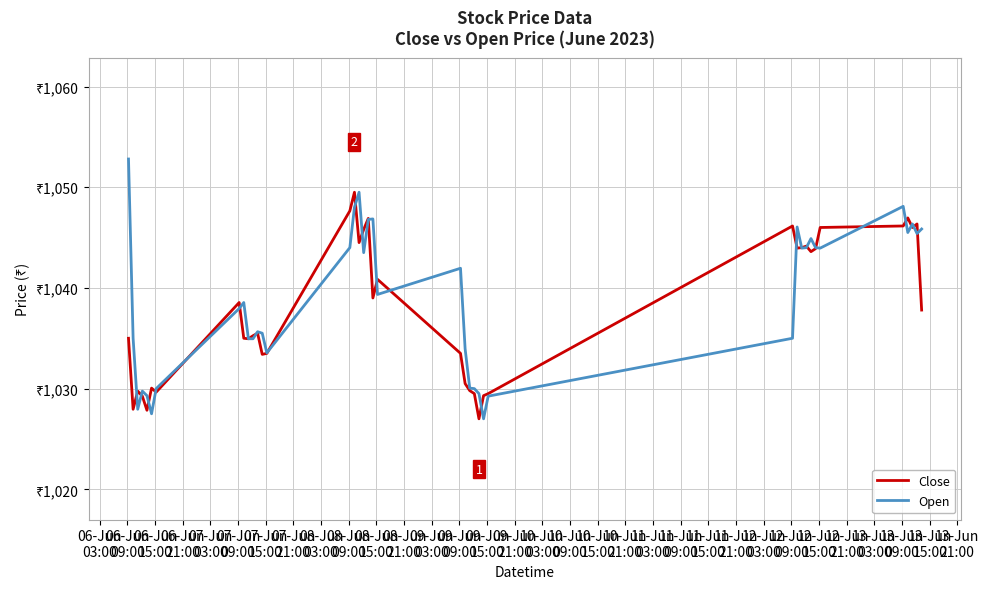

What is the label of the 27th point from the right?

09-Jun
09:00